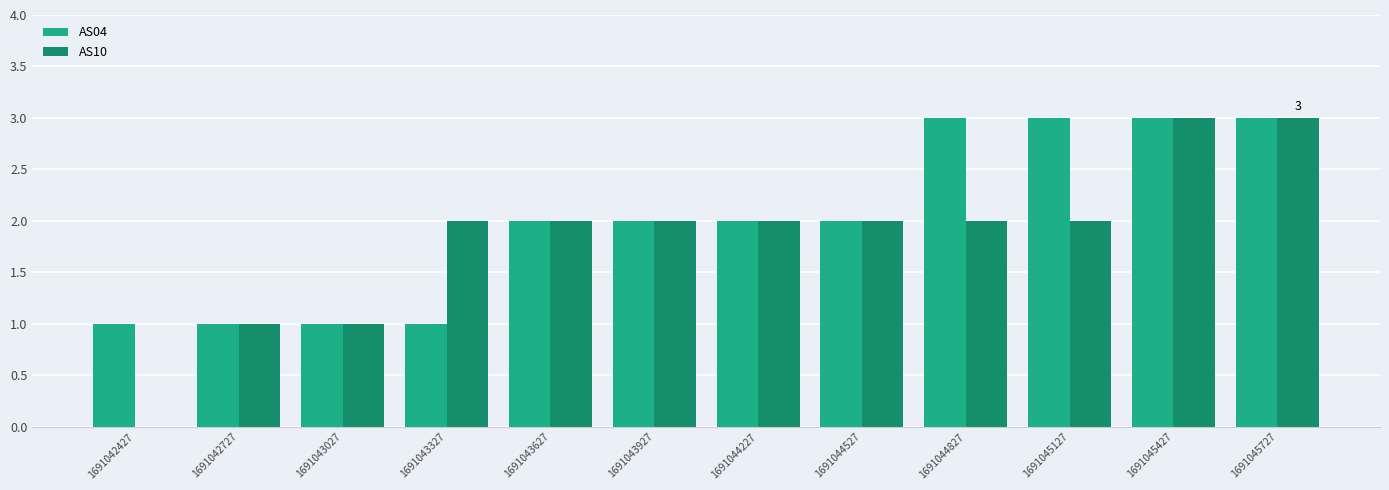

Which series has the largest range (max minus min)?

AS10